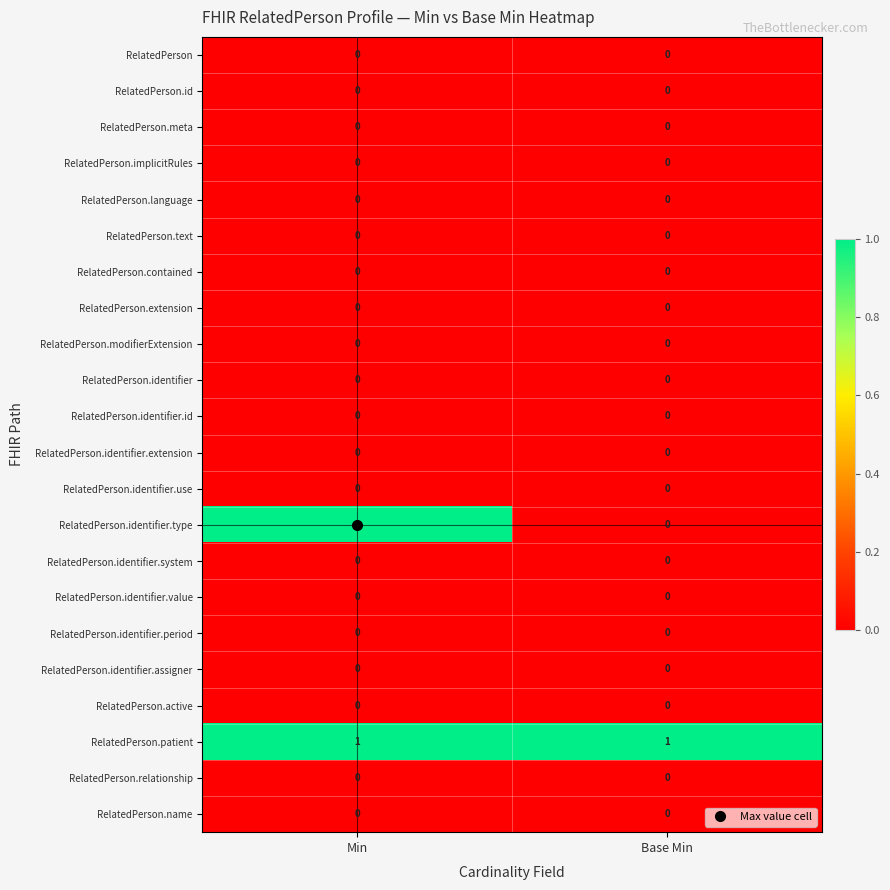

What is the difference between the highest and lowest values at Base Min?

1